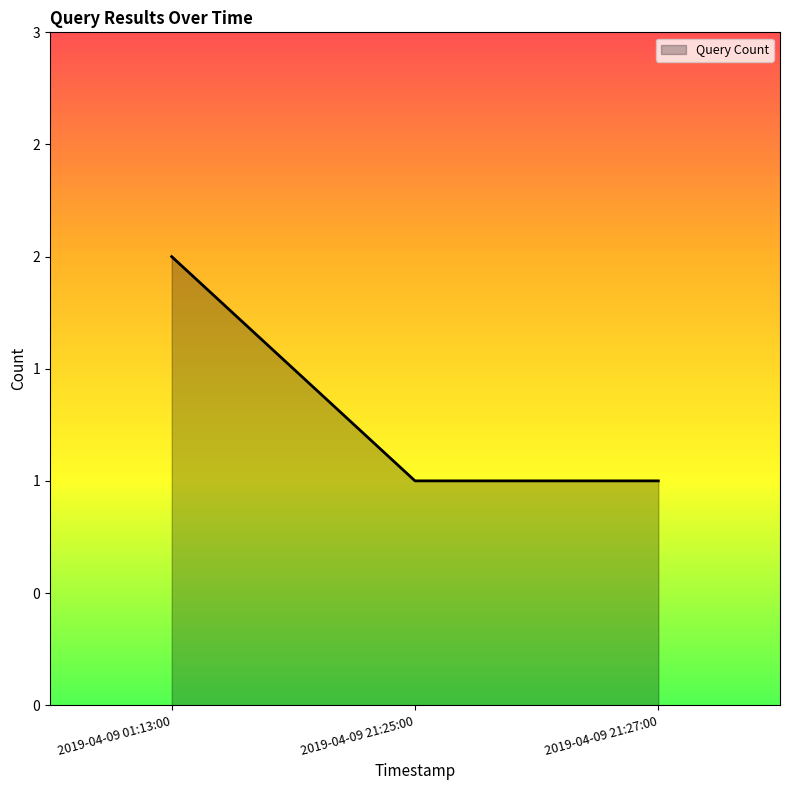

Does the chart have visible grid lines?

No